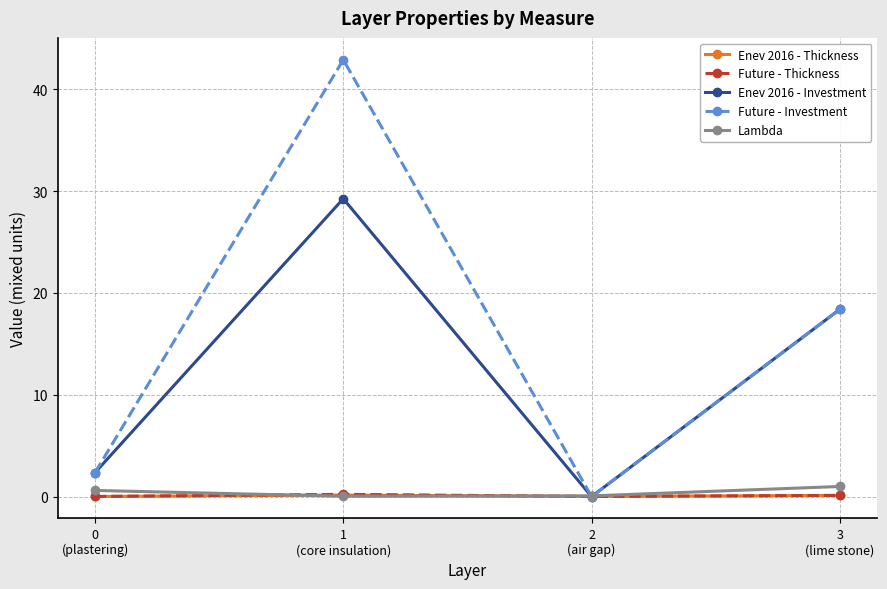

How many lines are shown in the chart?

5